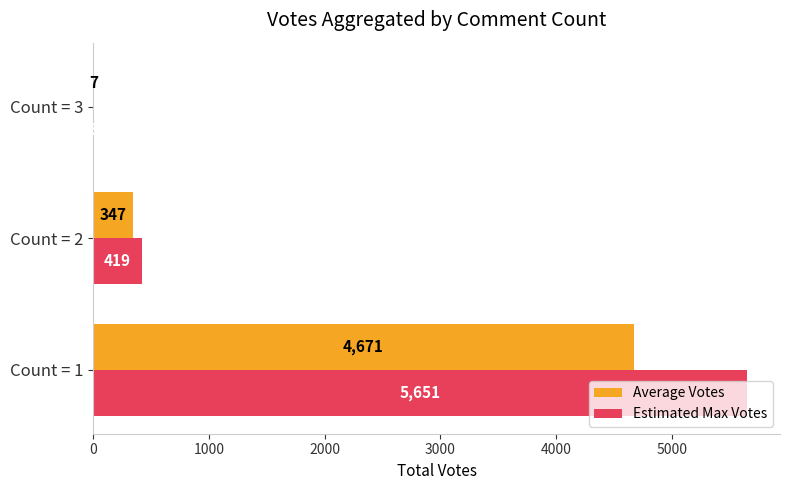

What is the greatest value displayed?

5651